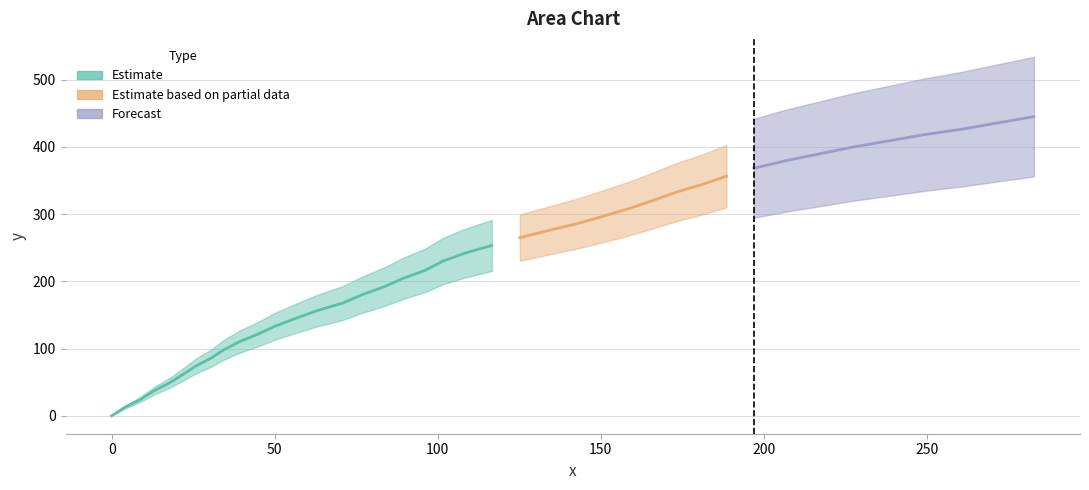

True or false: there are more than 2 points higher than both neighbors.

False